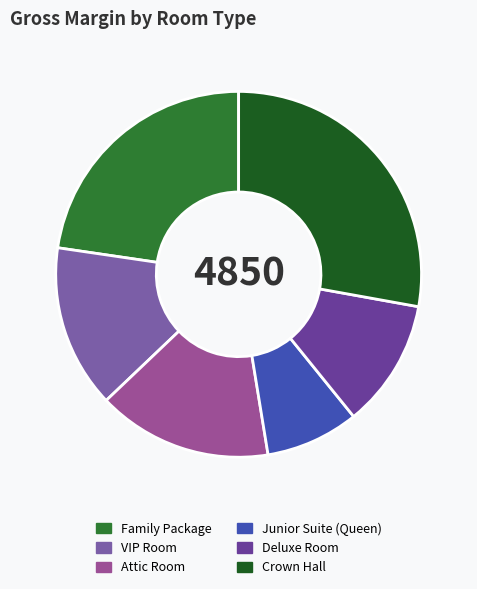

Count the number of slices in the pie.

6